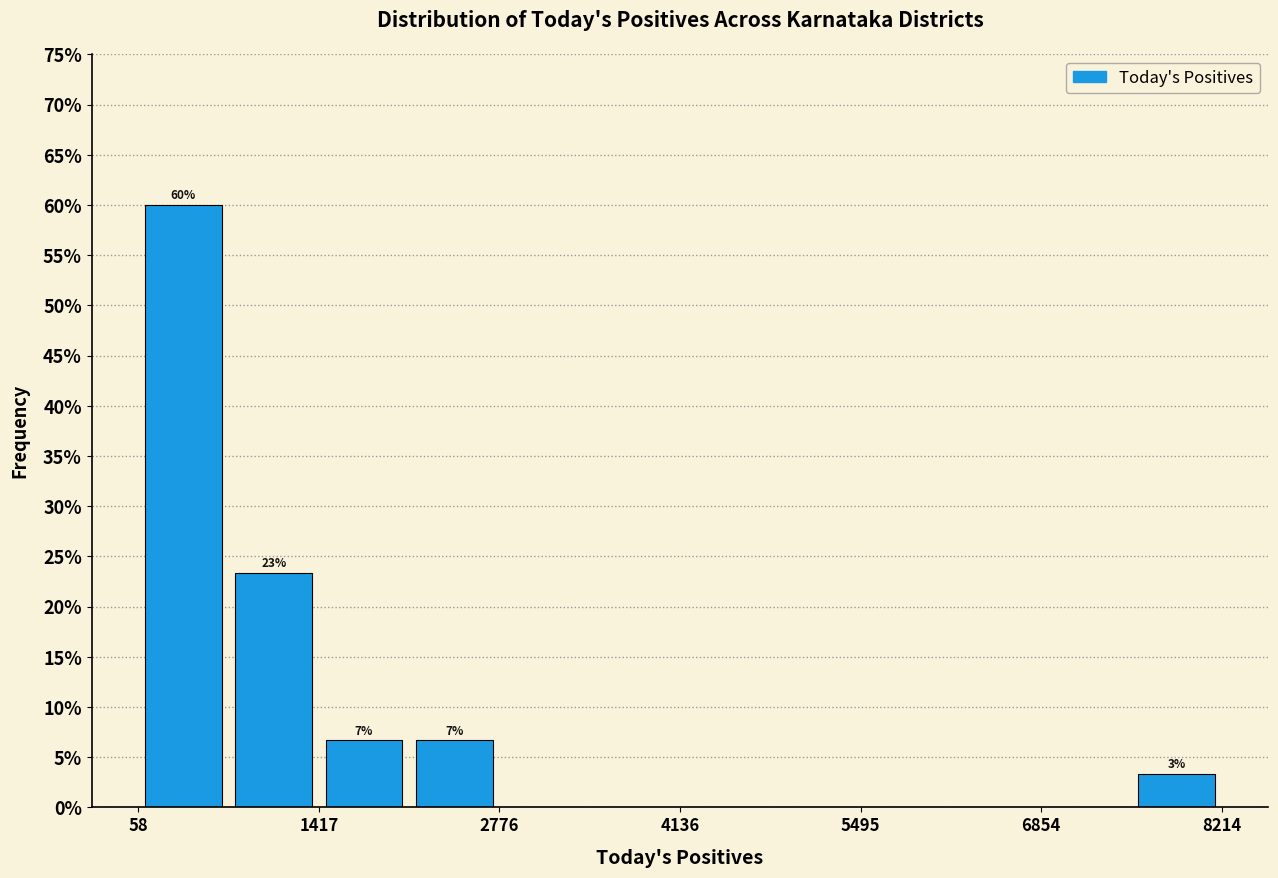

Read against the x-axis, roughly where is the centre of the tallest bar?

400